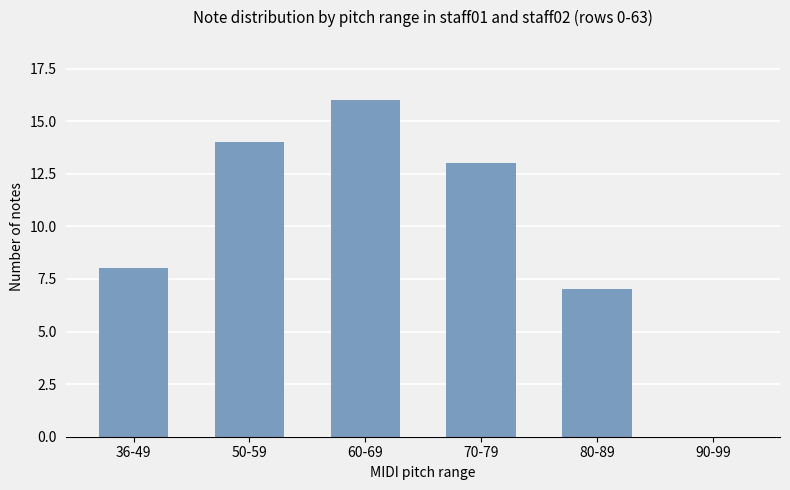

What is the sum of all values?

58